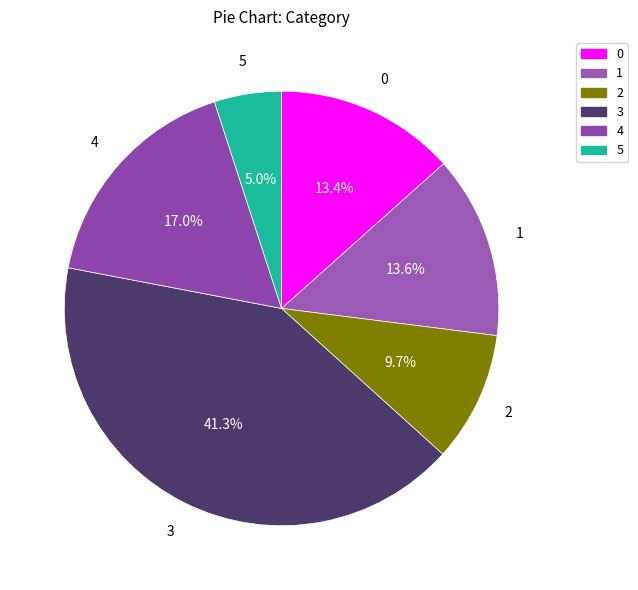

To the nearest percent, what percentage of the pie is 2?

10%